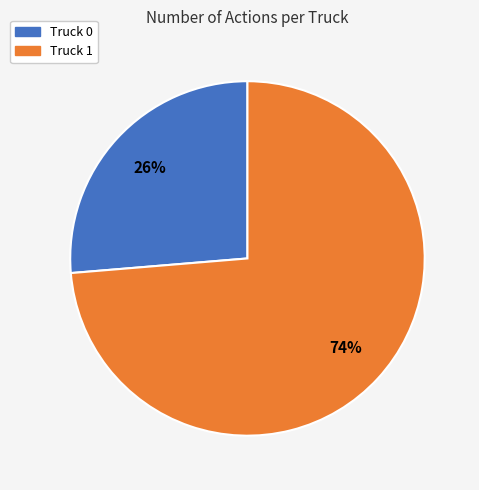

Do Truck 0 and Truck 1 together represent more than half of the pie?

Yes